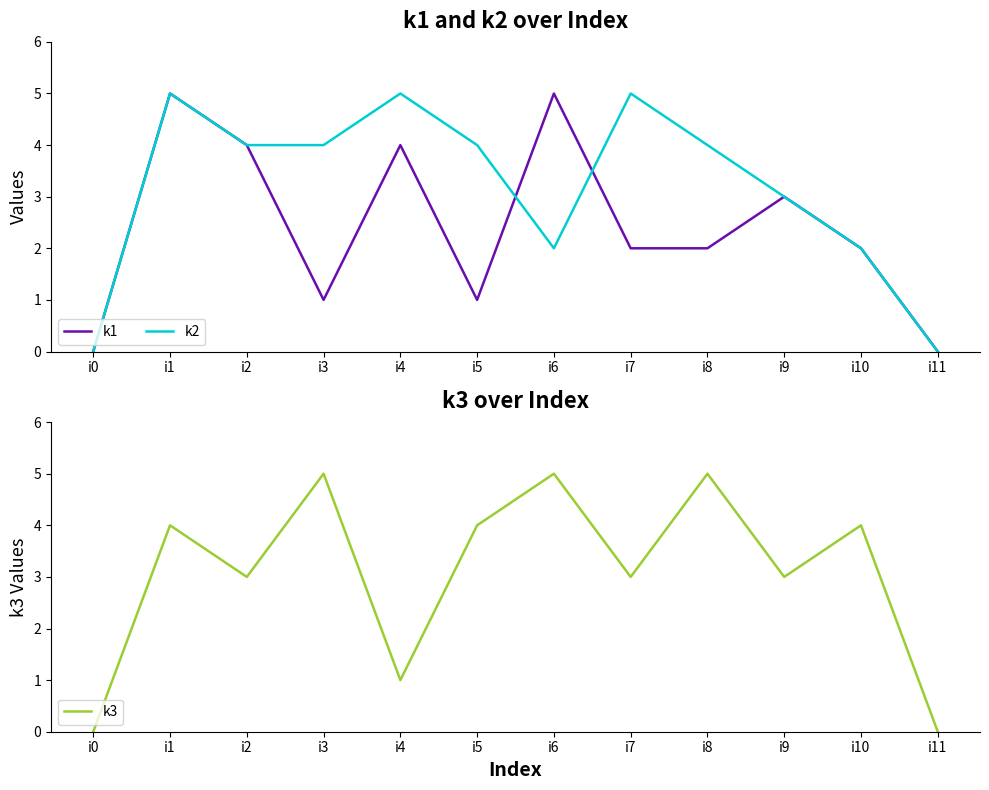

Reading right to left, list all the values displayed in this chart.

k1: i11=0	i10=2	i9=3	i8=2	i7=2	i6=5	i5=1	i4=4	i3=1	i2=4	i1=5	i0=0
k2: i11=0	i10=2	i9=3	i8=4	i7=5	i6=2	i5=4	i4=5	i3=4	i2=4	i1=5	i0=0
k3: i11=0	i10=4	i9=3	i8=5	i7=3	i6=5	i5=4	i4=1	i3=5	i2=3	i1=4	i0=0